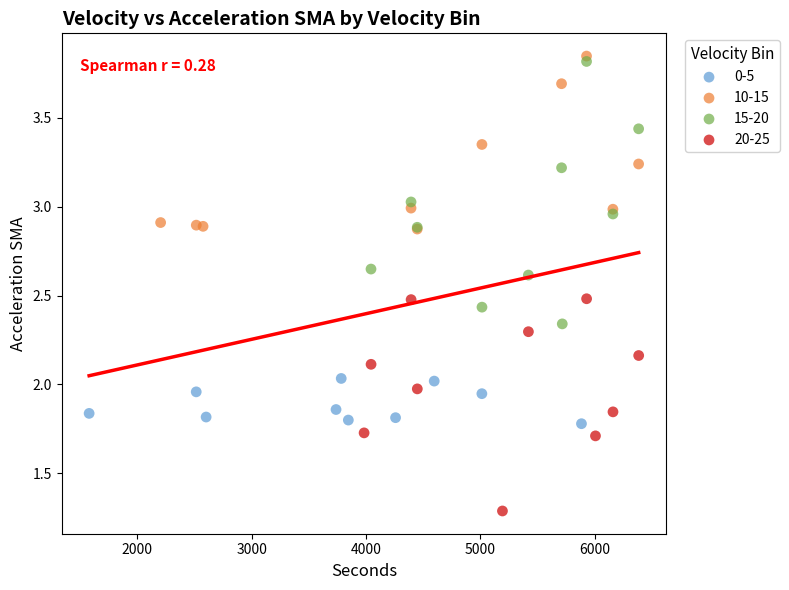

What are all the series names shown in the legend?

0-5, 10-15, 15-20, 20-25